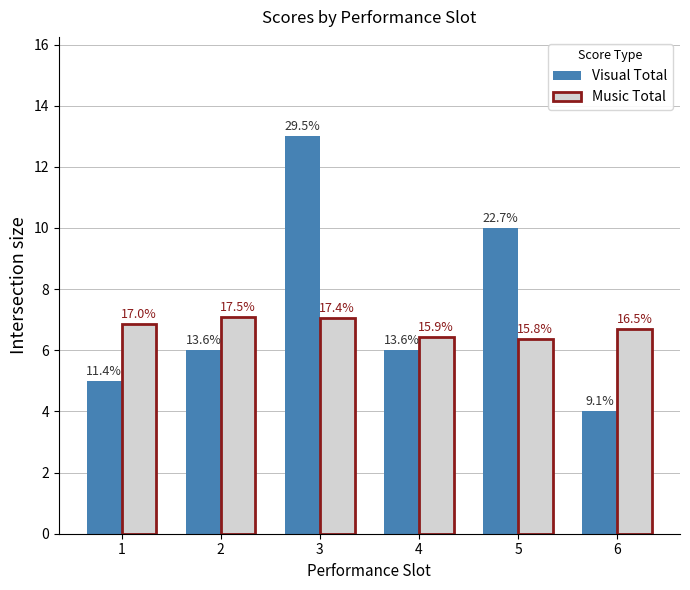

What are all the series names shown in the legend?

Visual Total, Music Total